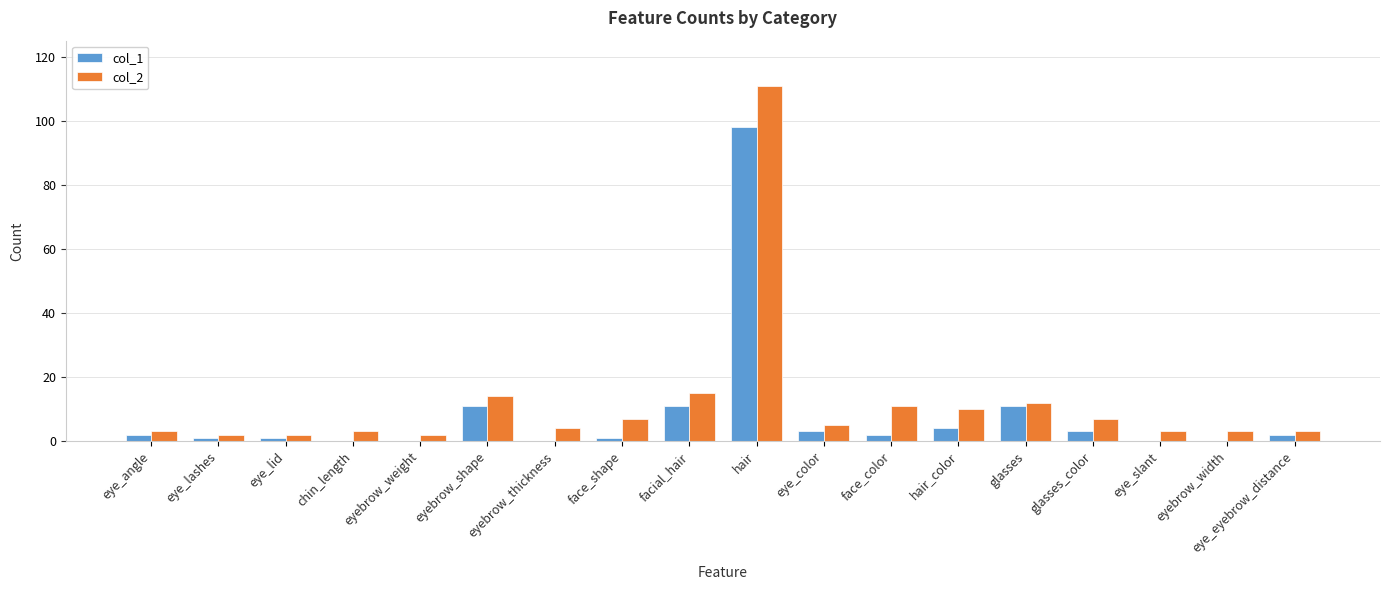

How many series are shown in this chart?

2